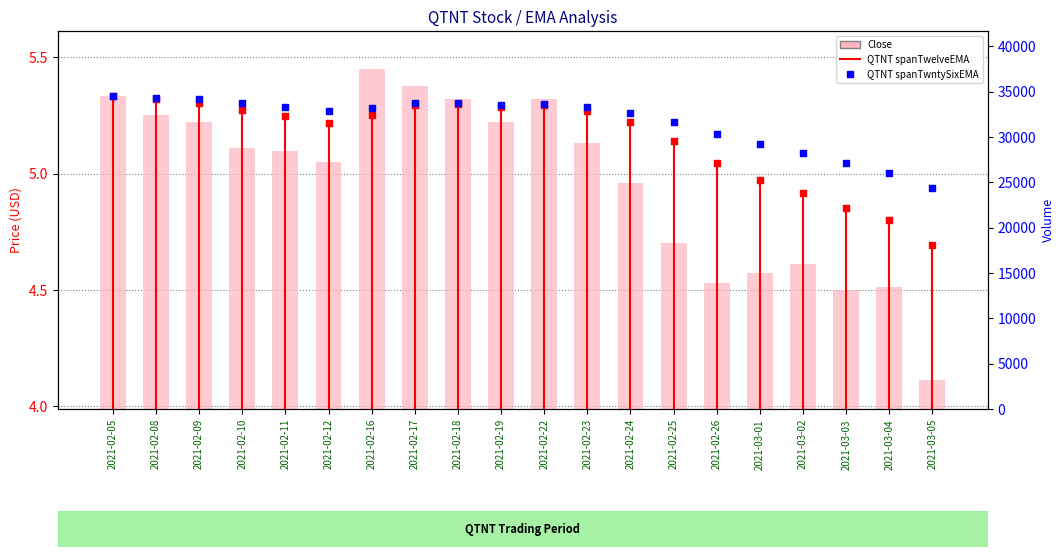

Is the value of QTNT spanTwntySixEMA at 2021-03-05 greater than the value of Close at 2021-02-25?

Yes